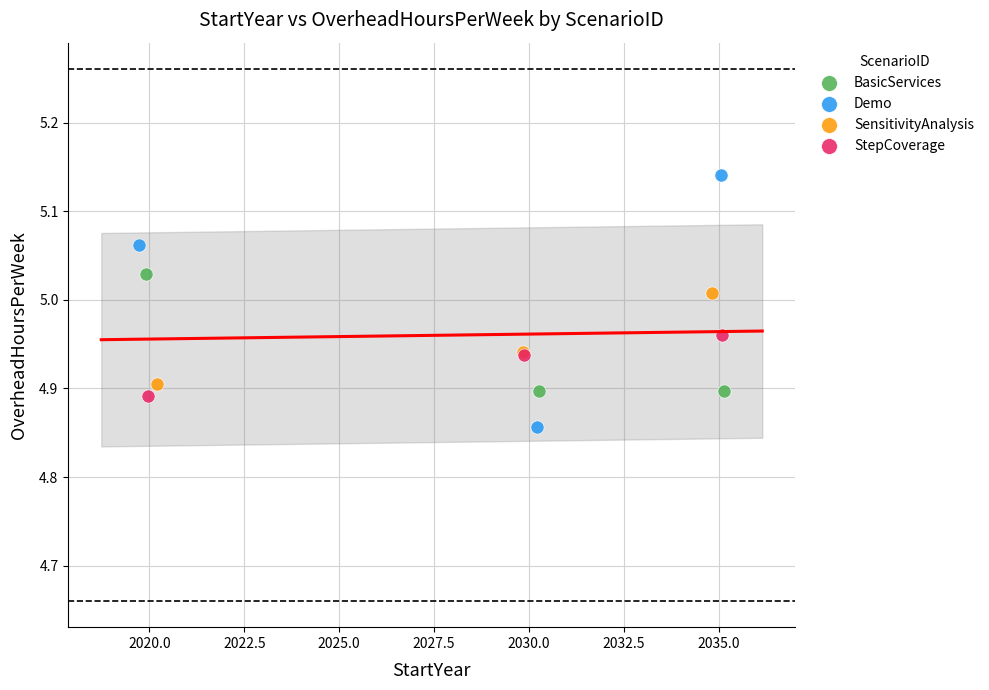

Which series reaches the maximum Y coordinate?

Demo